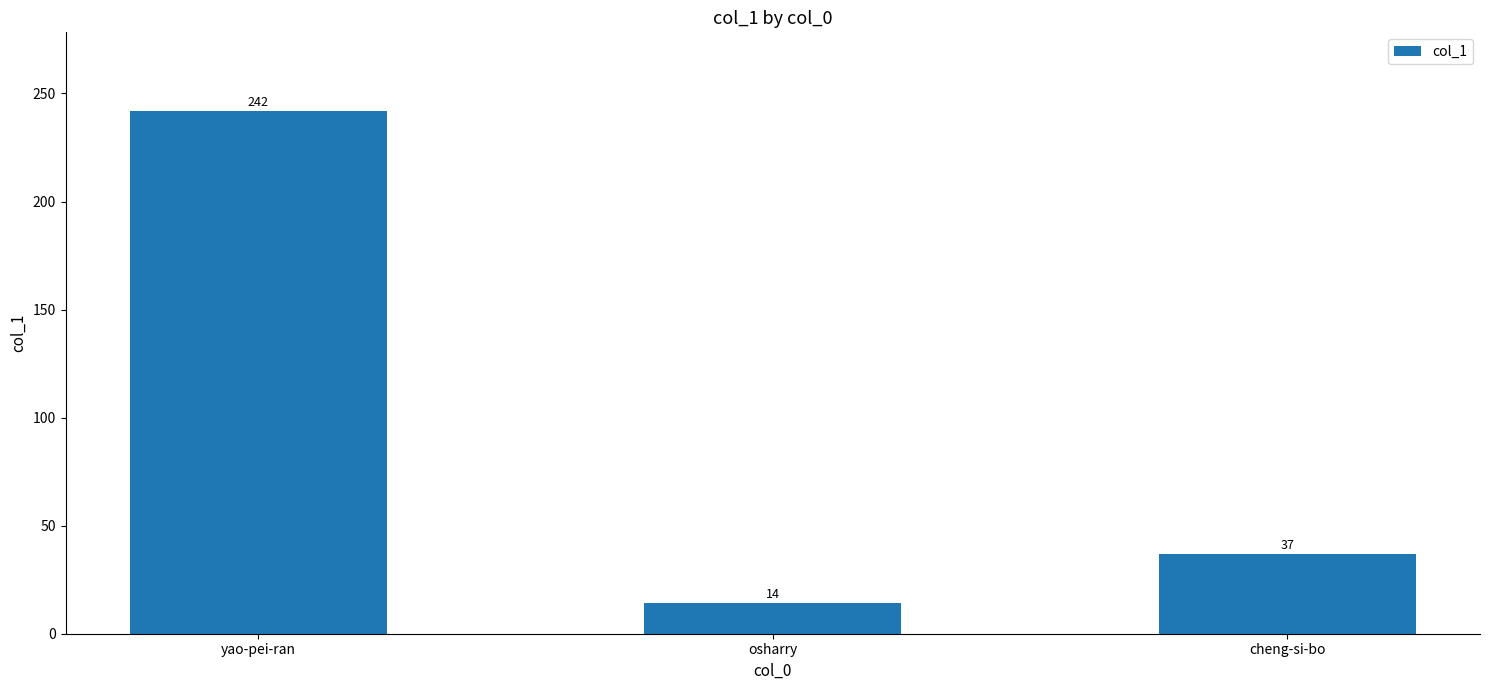

What is the greatest value displayed?

242